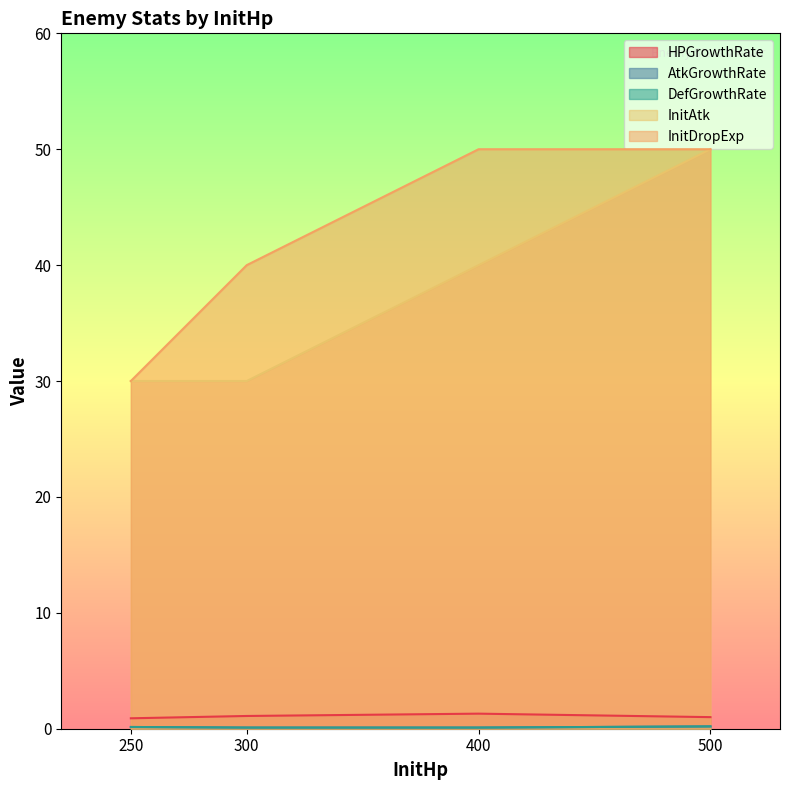

True or false: DefGrowthRate and HPGrowthRate cross at least once.

False